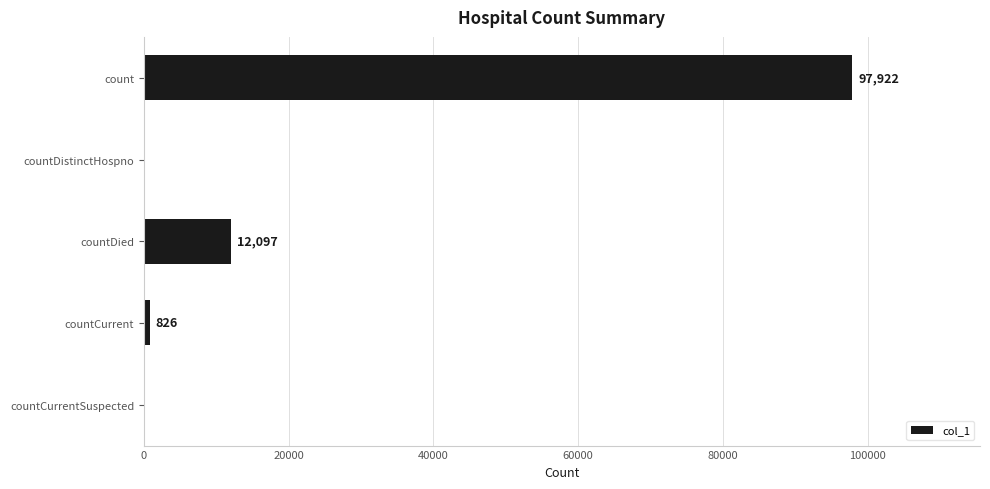

What is the maximum value shown in the chart?

97922